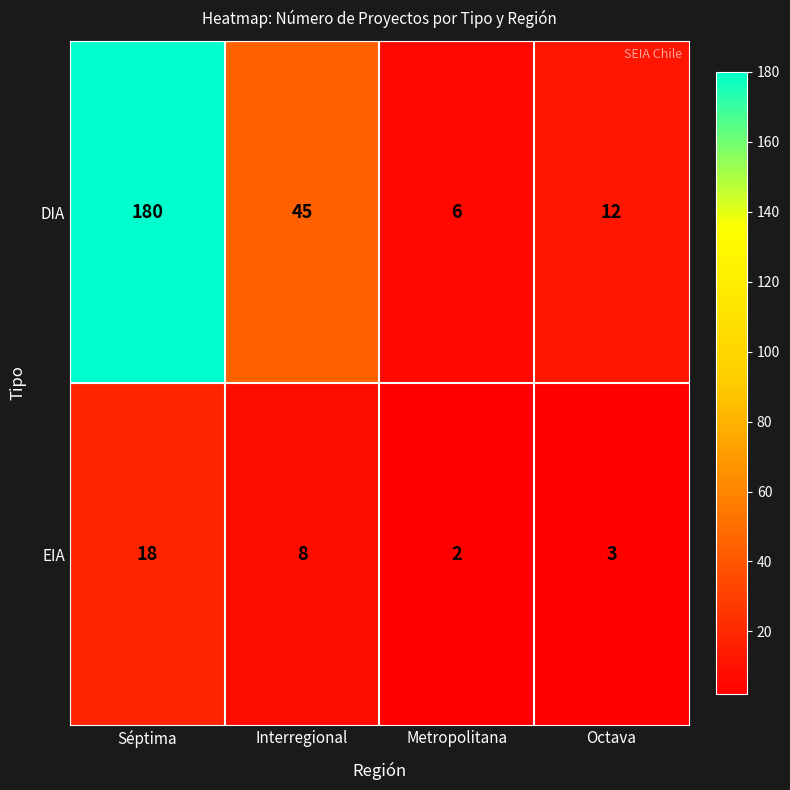

Is it true that EIA equals 3 at Octava?

True